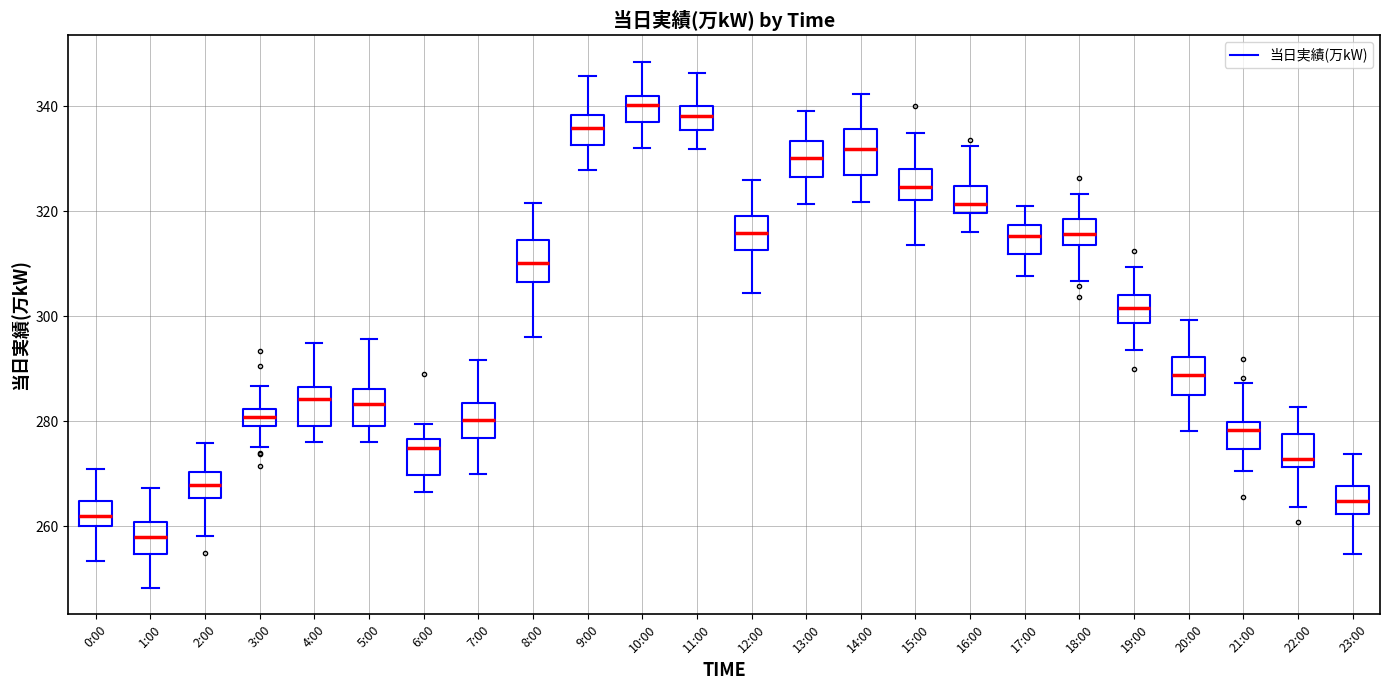

Which box's median line is the lowest?

1:00